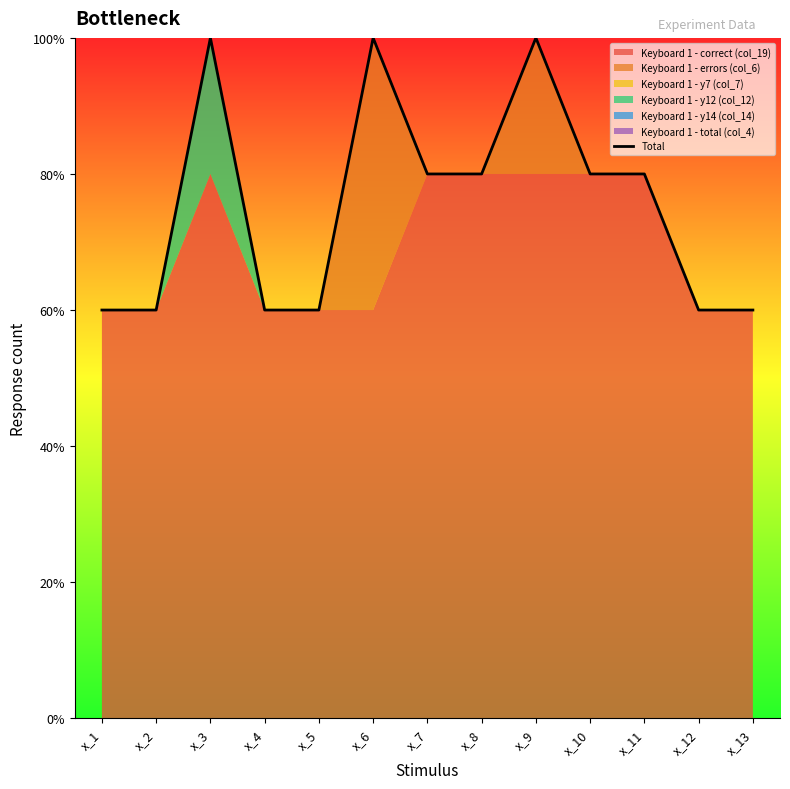

List the labels in order of value, smallest first.

x_1, x_2, x_4, x_5, x_12, x_13, x_7, x_8, x_10, x_11, x_3, x_6, x_9